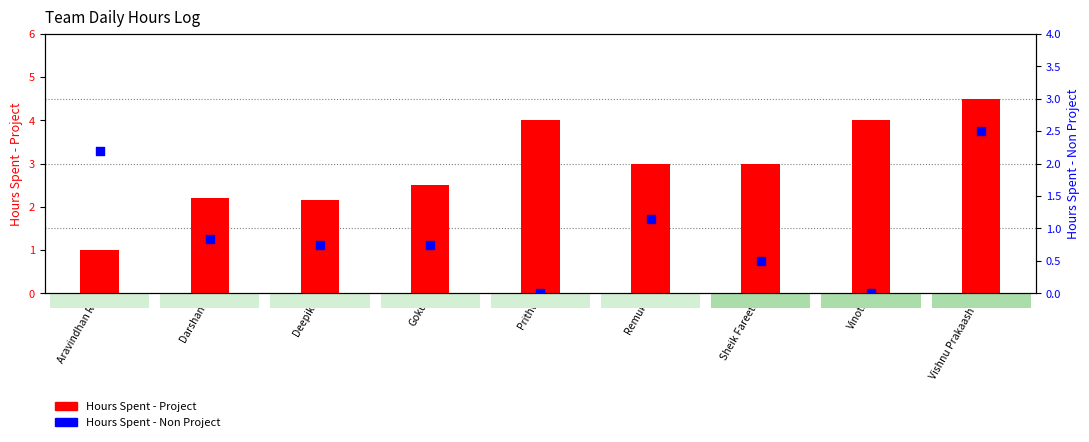

What are all the series names shown in the legend?

Hours Spent - Project, Hours Spent - Non Project